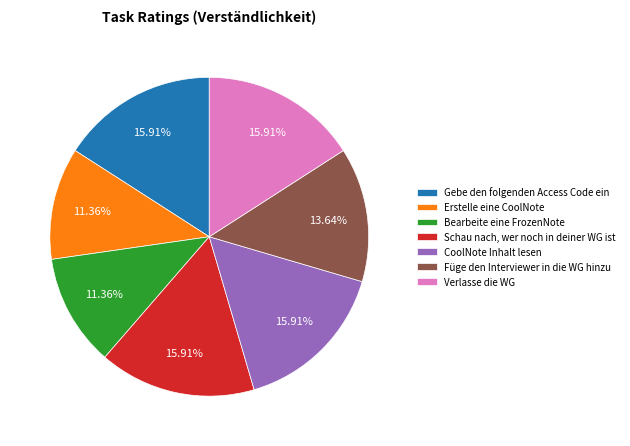

Which has a higher value, Bearbeite eine FrozenNote or Verlasse die WG?

Verlasse die WG